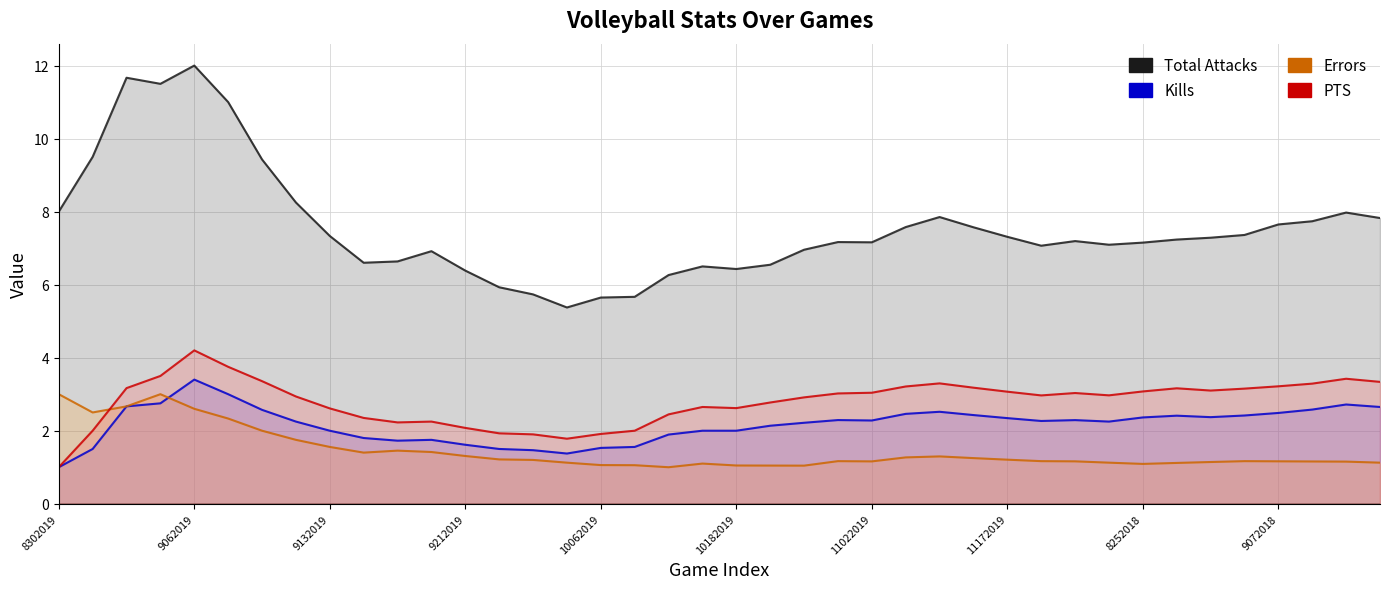

Which has a higher value, 17 or 11022019?

11022019